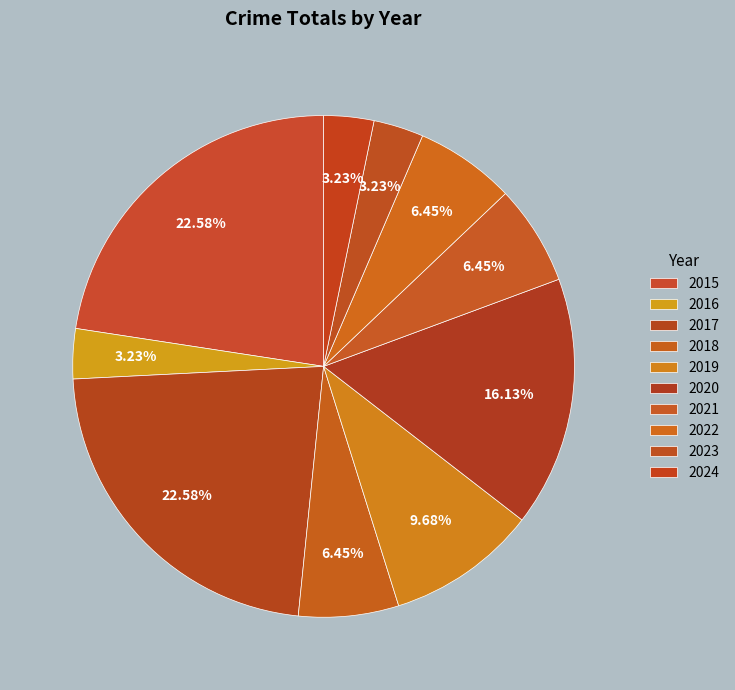

Is it true that 2020 is 22% of the pie?

False